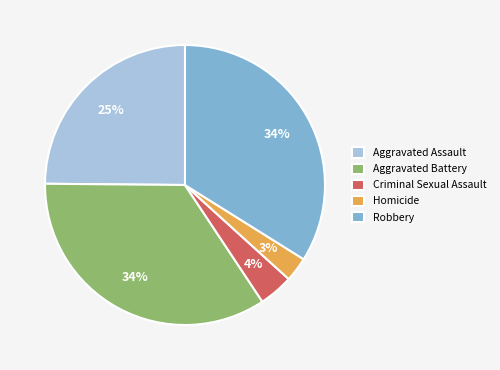

Is there any slice that represents more than half of the pie?

No